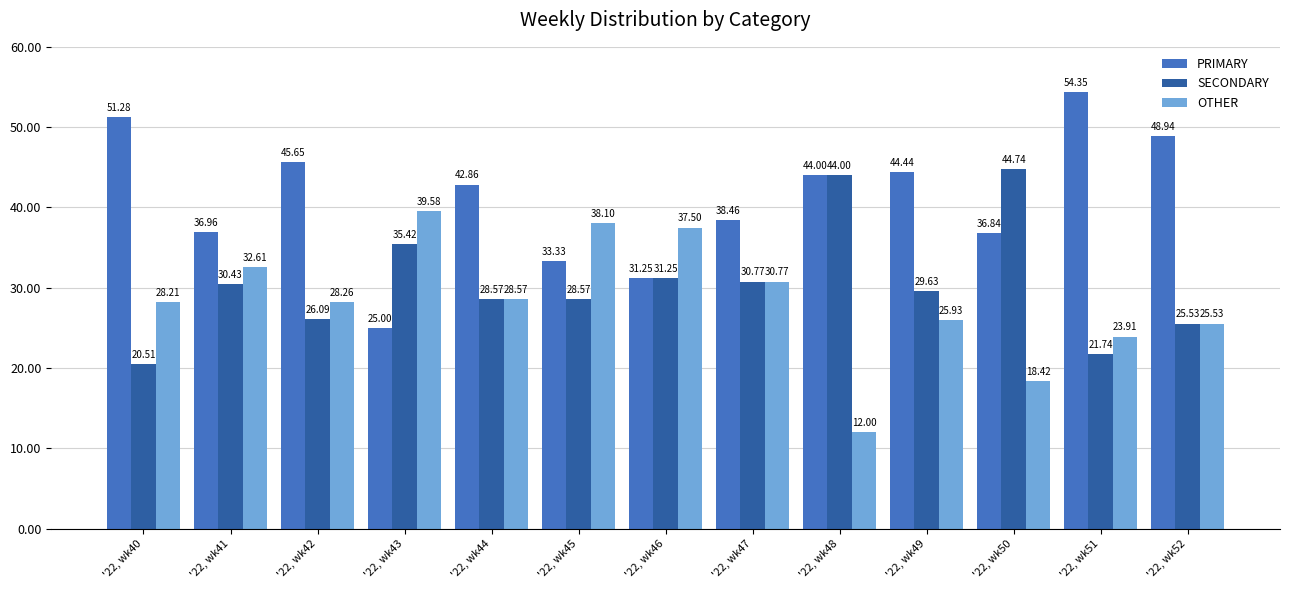

Which series has the largest total across all categories?

PRIMARY